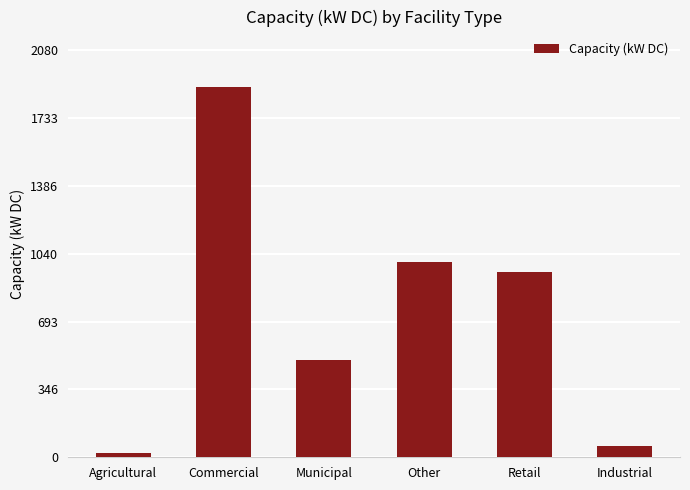

Rank the categories by value from lowest to highest.

Agricultural, Industrial, Municipal, Retail, Other, Commercial